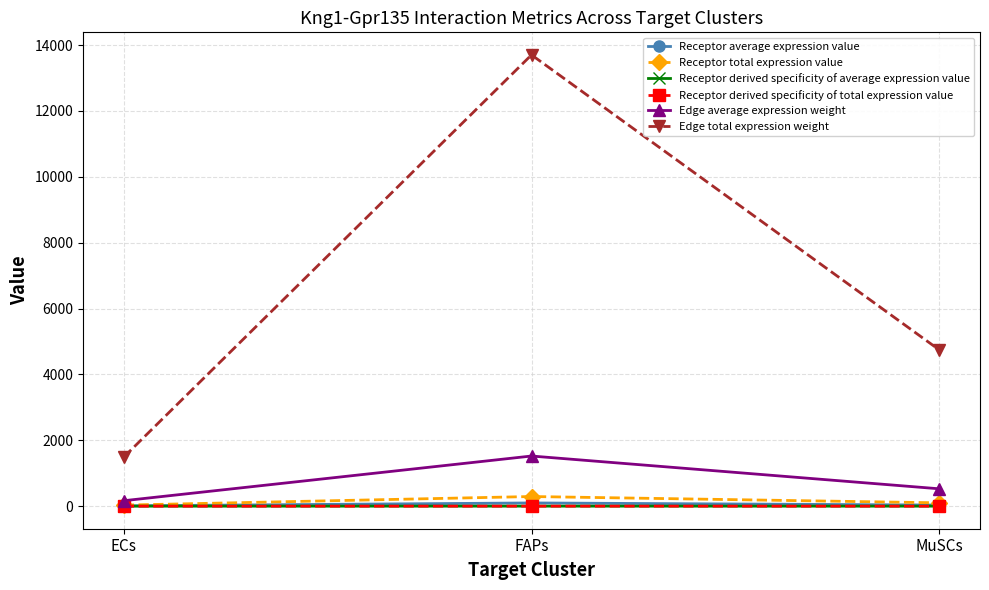

Is this an area chart (filled region under the line)?

No